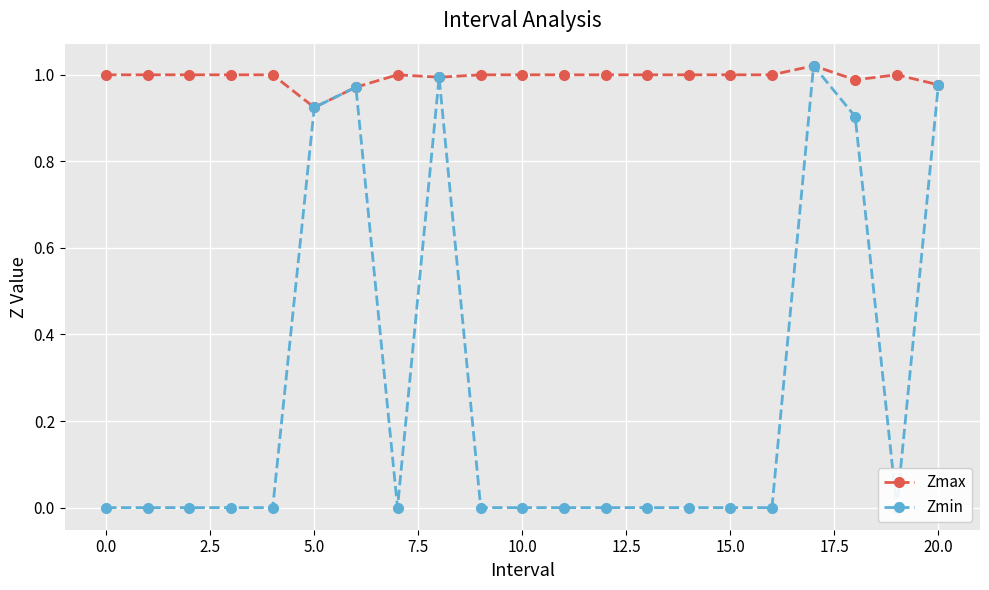

How many lines are shown in the chart?

2